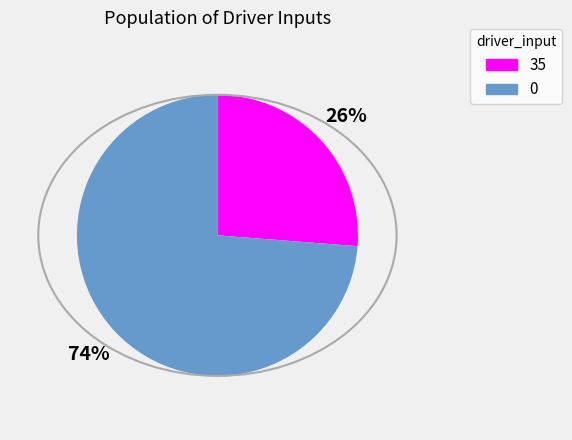

Does 35 account for over 50% of the chart?

No